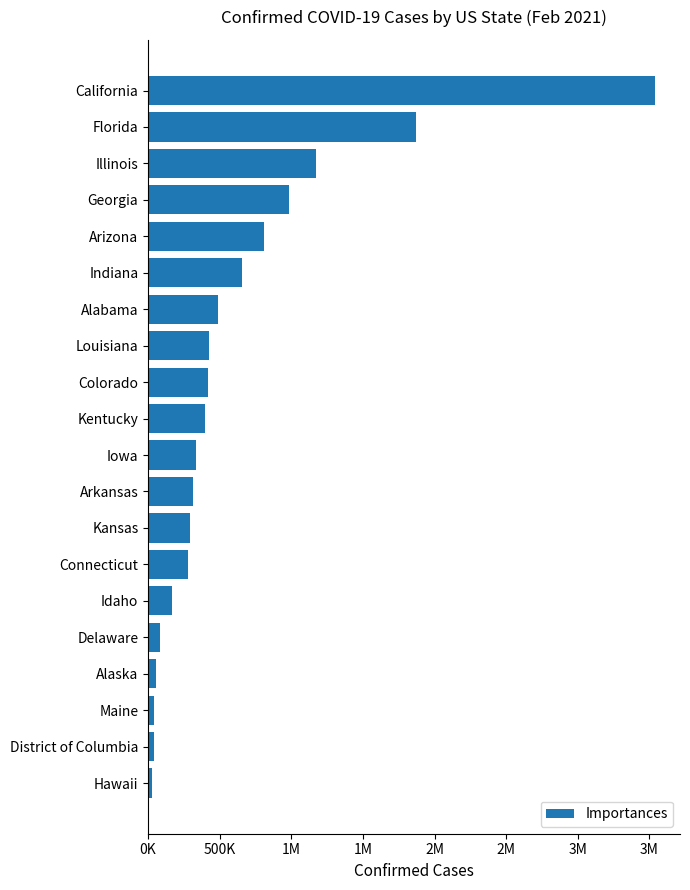

Does the chart contain any negative values?

No